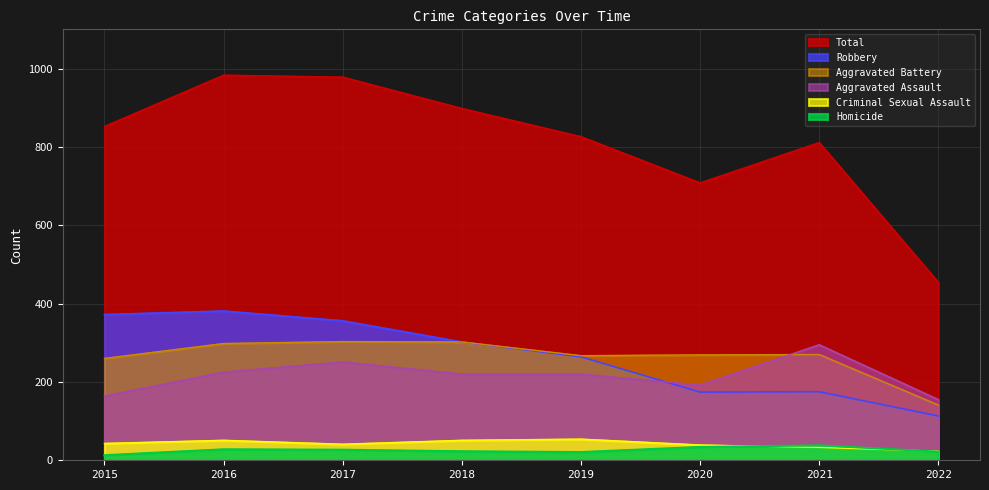

What is the greatest value displayed?

983